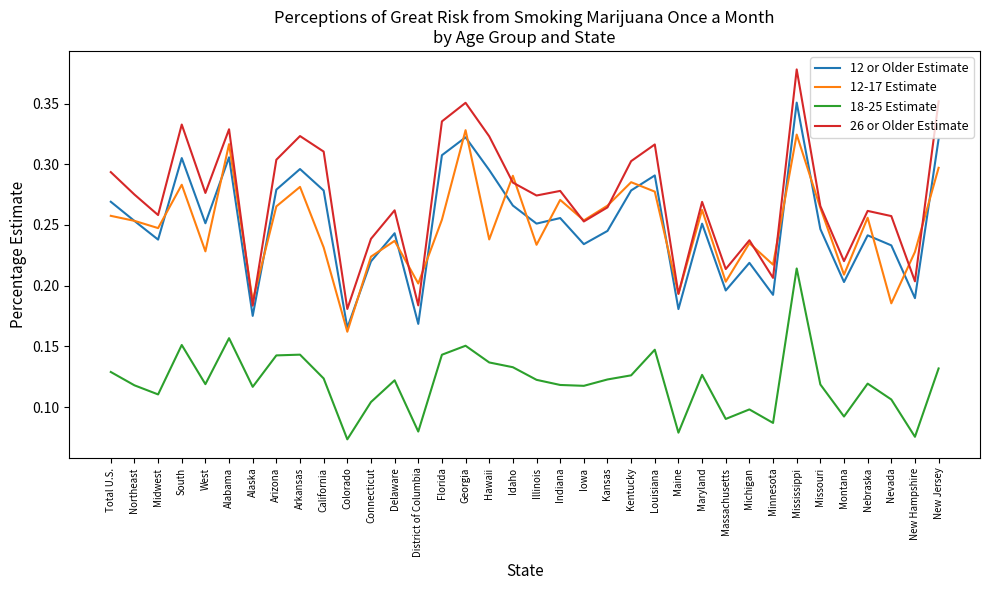

How many 26 or Older Estimate values are between 0 and 1?

36